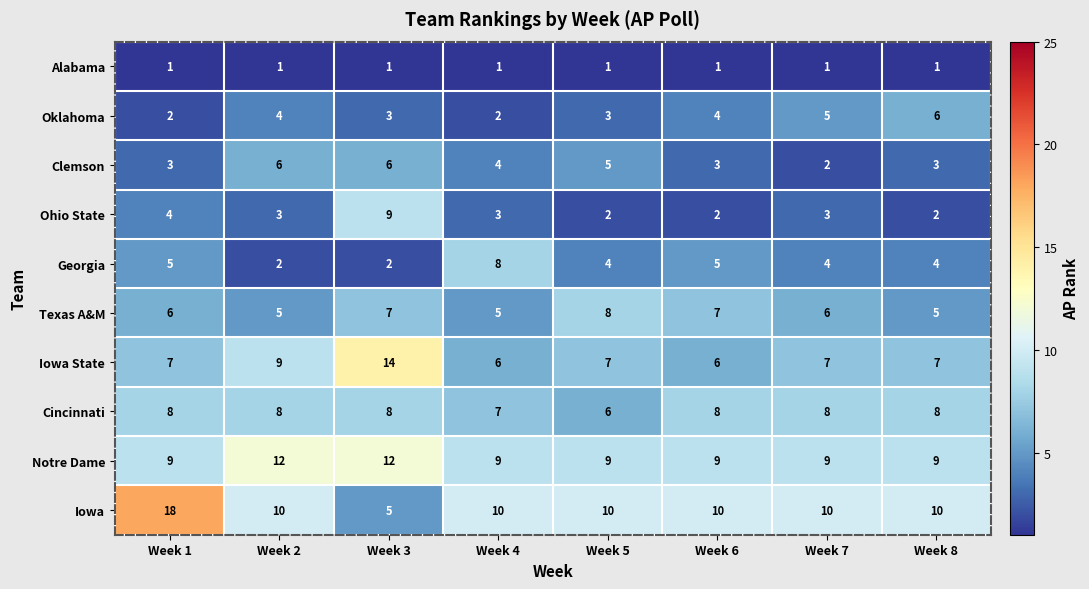

True or false: Texas A&M has a value of 3 at Week 1.

False